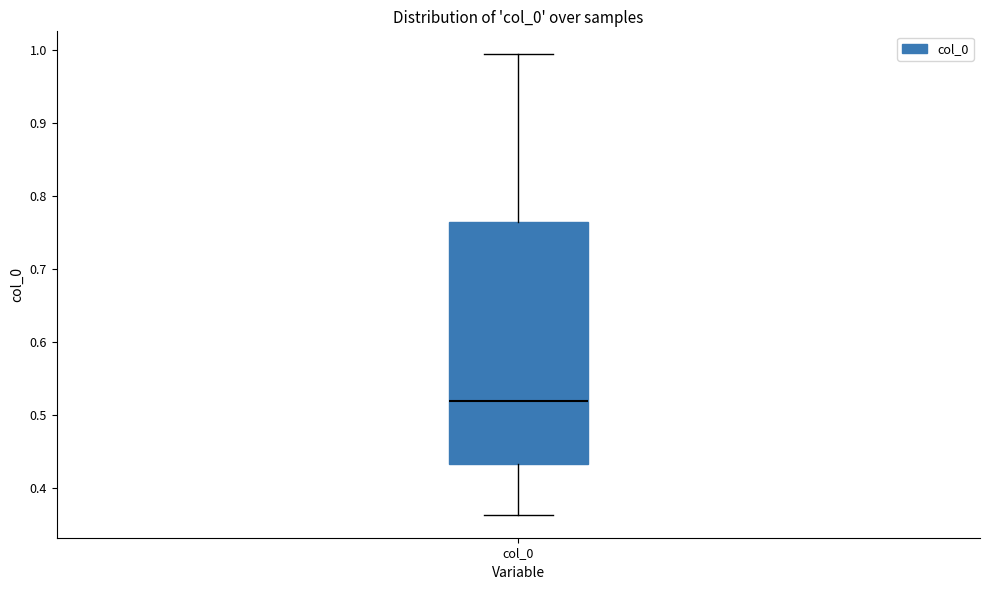

Read this box plot against the y-axis: the position of the median line, the range covered by the box, and the ends of both whiskers. The values are not printed on the chart, so give them approximately, as read against the axis.

median 0.52, box 0.43 to 0.76, whiskers 0.36 to 0.99